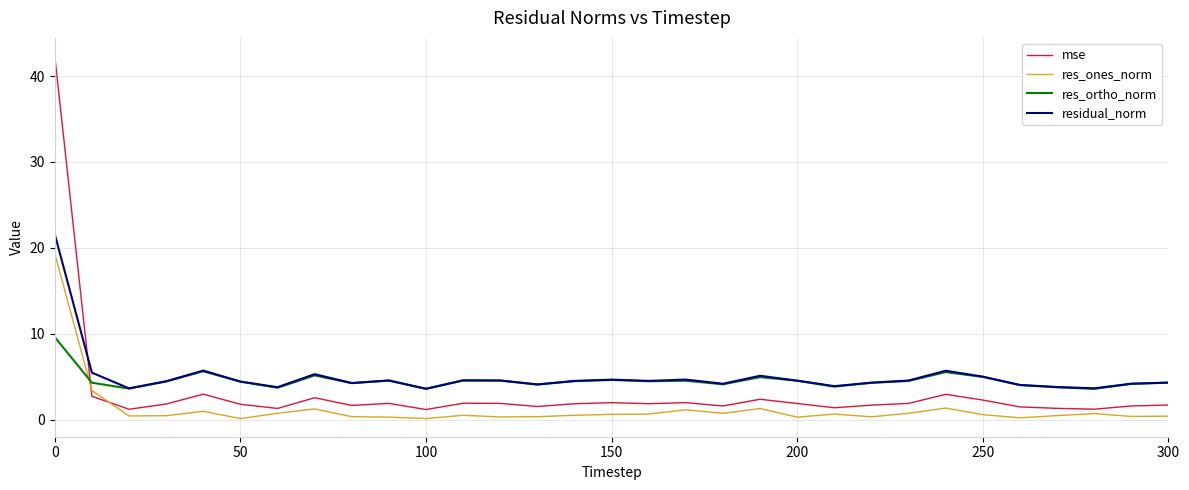

List the series in order of their peak value, highest first.

mse, residual_norm, res_ones_norm, res_ortho_norm